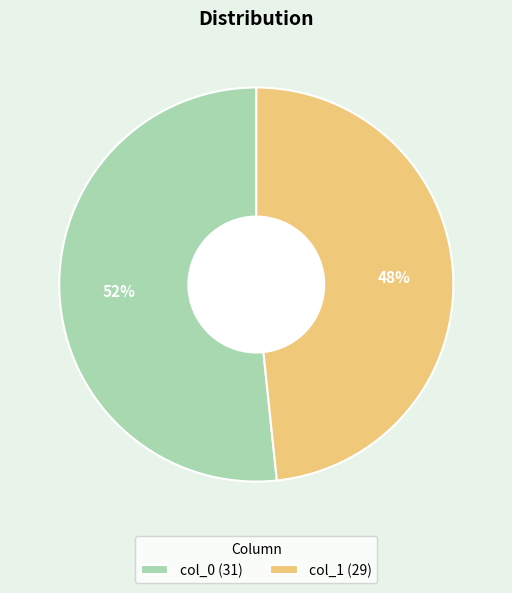

Is it true that col_1 is 48% of the pie?

True